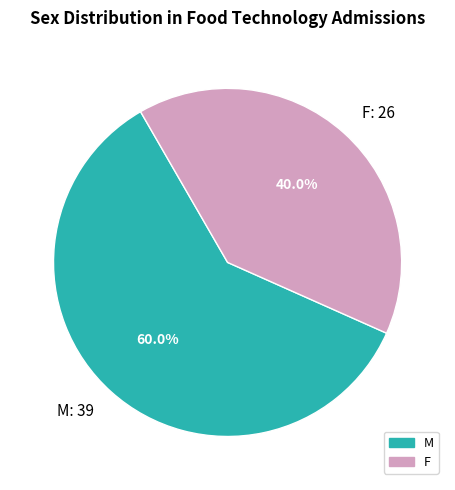

Between F: 26 and M: 39, which is larger?

M: 39